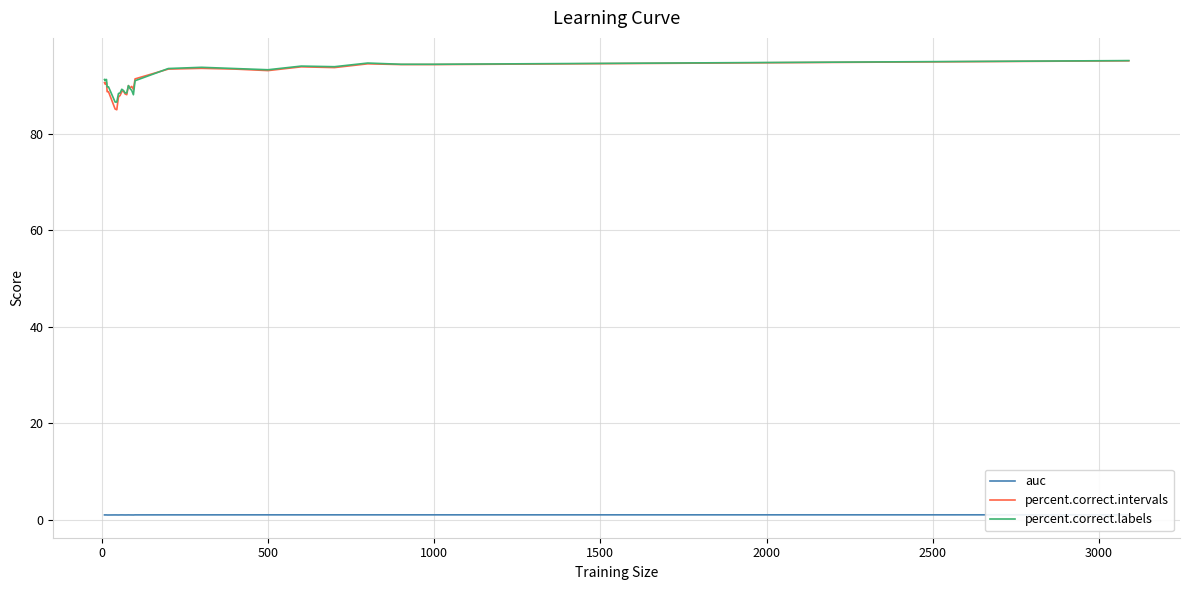

What is the highest value of the percent.correct.labels series?

95.2